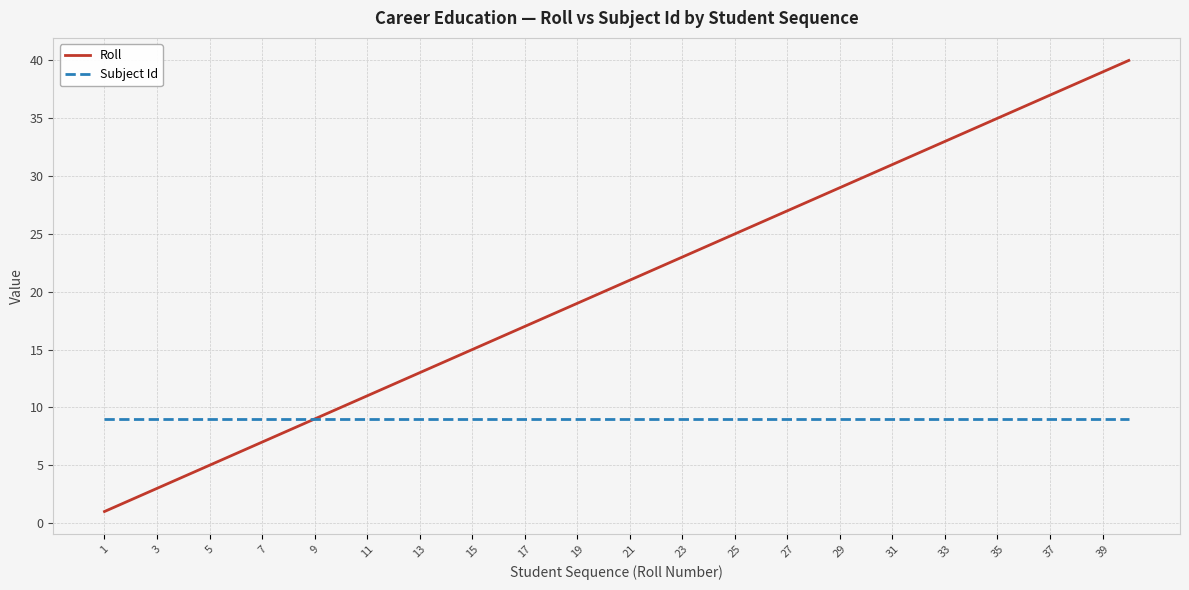

What is the greatest value displayed?

40